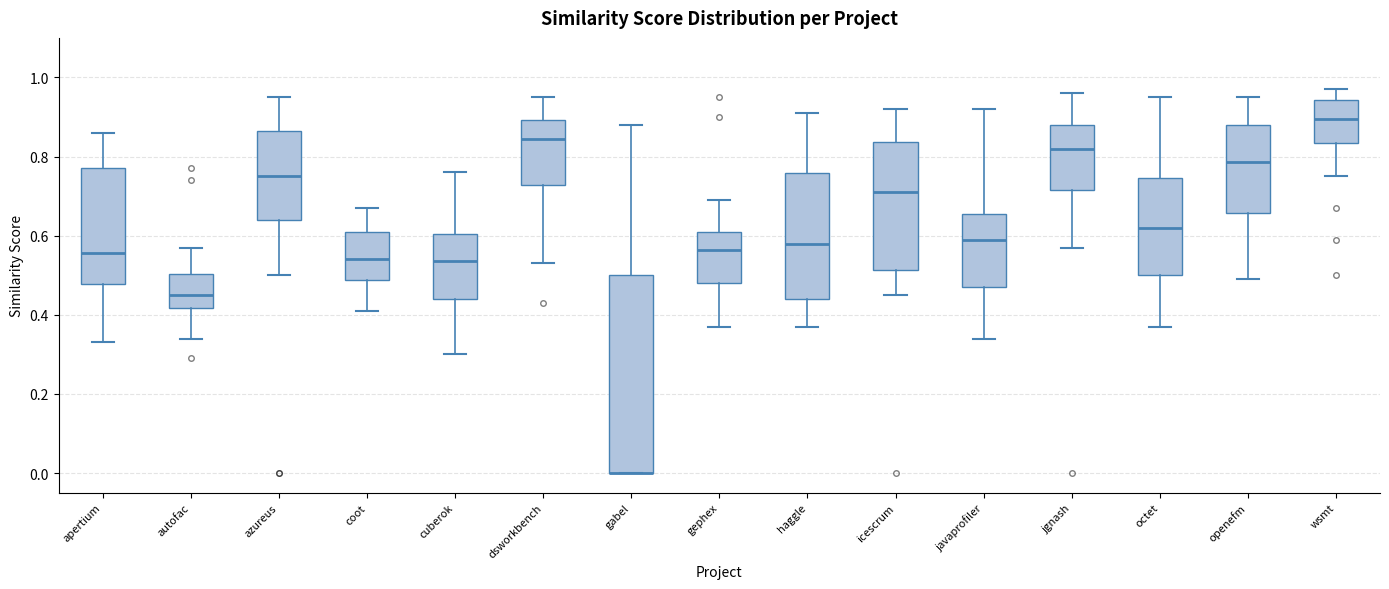

Where does the lower whisker of the box for icescrum end on the y-axis? The values are not printed on the chart, so give them approximately, as read against the axis.

0.46